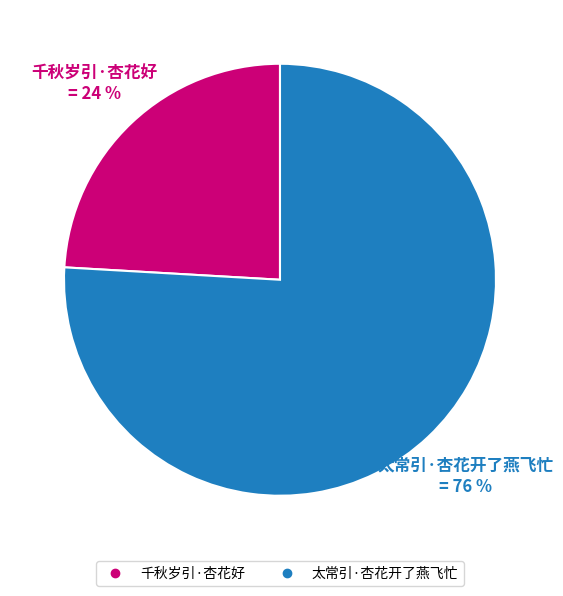

Rank the categories by value from highest to lowest.

太常引·杏花开了燕飞忙, 千秋岁引·杏花好